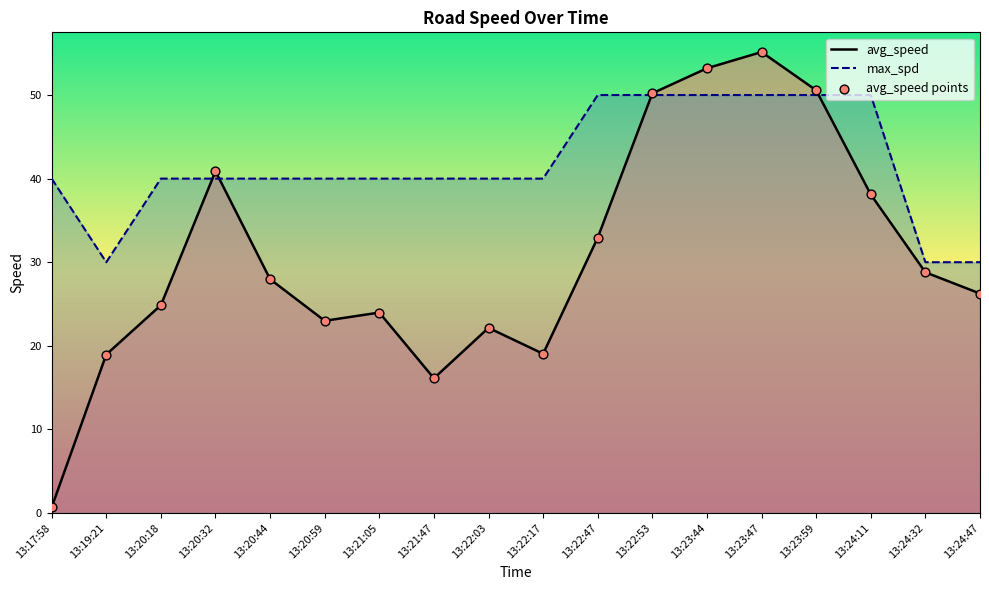

Which series has the largest total across all categories?

max_spd